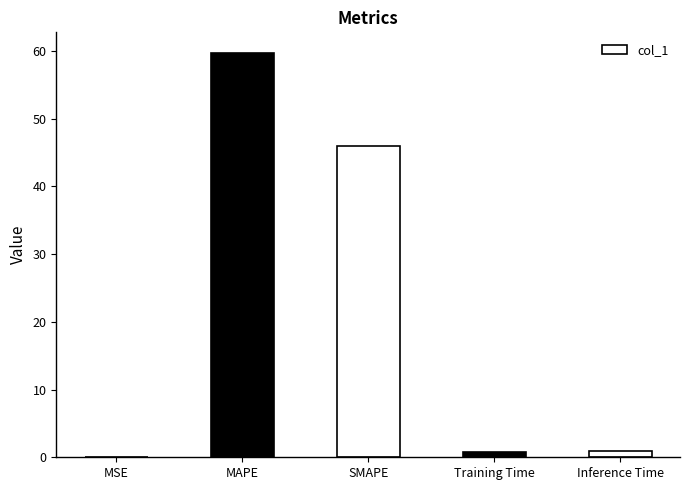

At which category does the chart reach its peak across all series?

MAPE